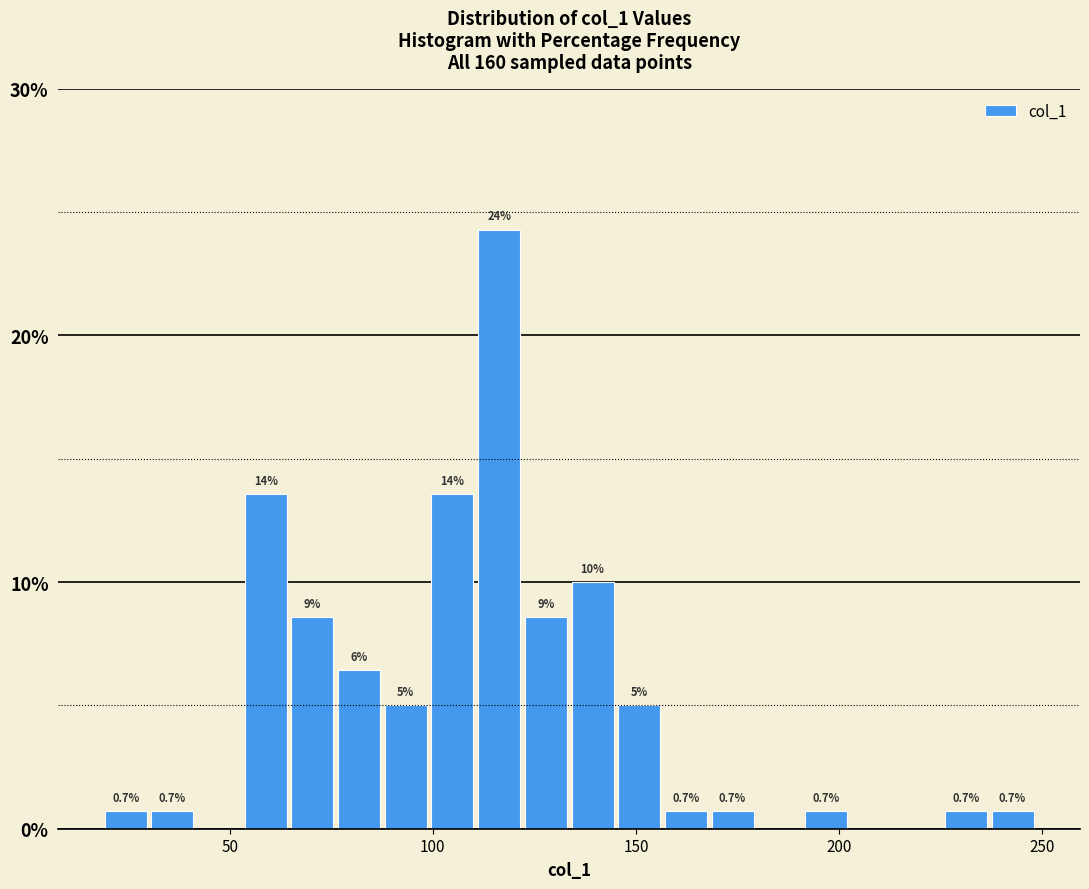

Around what value on the x-axis is the tallest bar? Give the approximate position of its centre, as read against the axis.

115